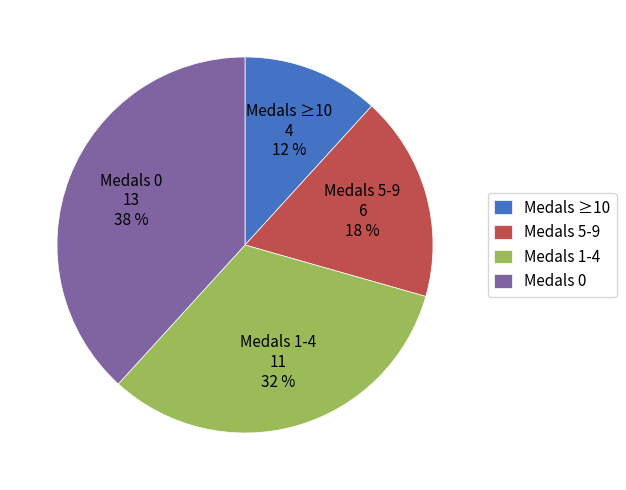

Is the sum of Medals 5-9 6 18 % and Medals 0 13 38 % greater than half?

Yes